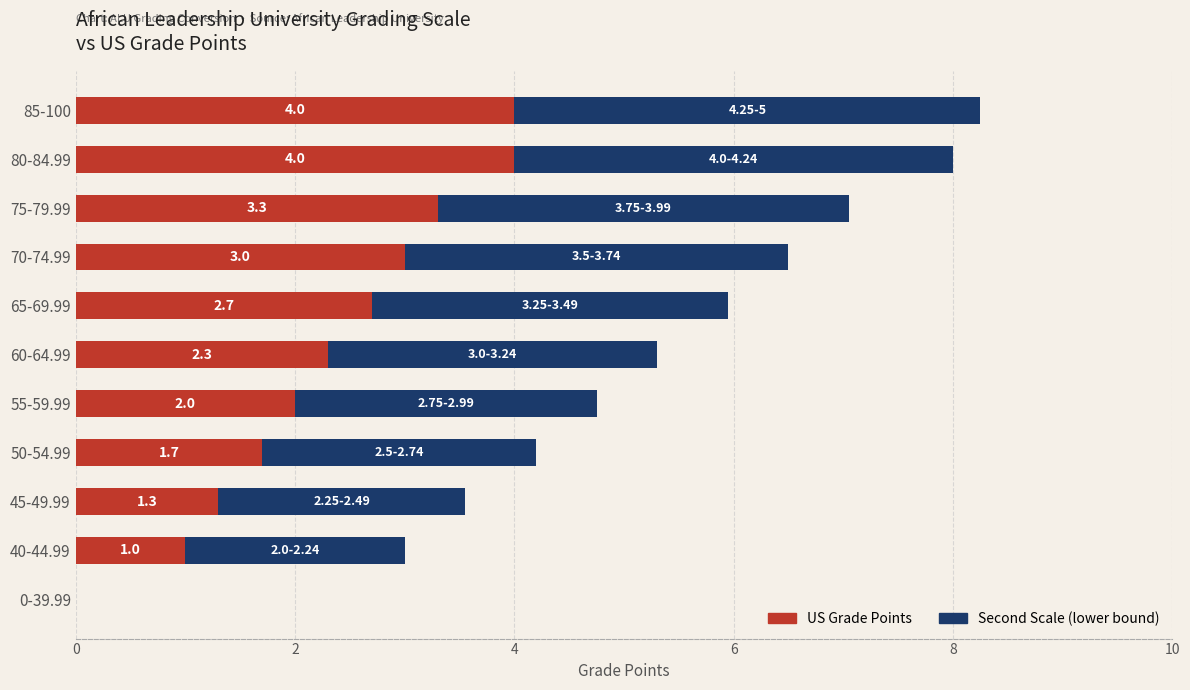

Is it true that US Grade Points equals 4.0 at 80-84.99?

True